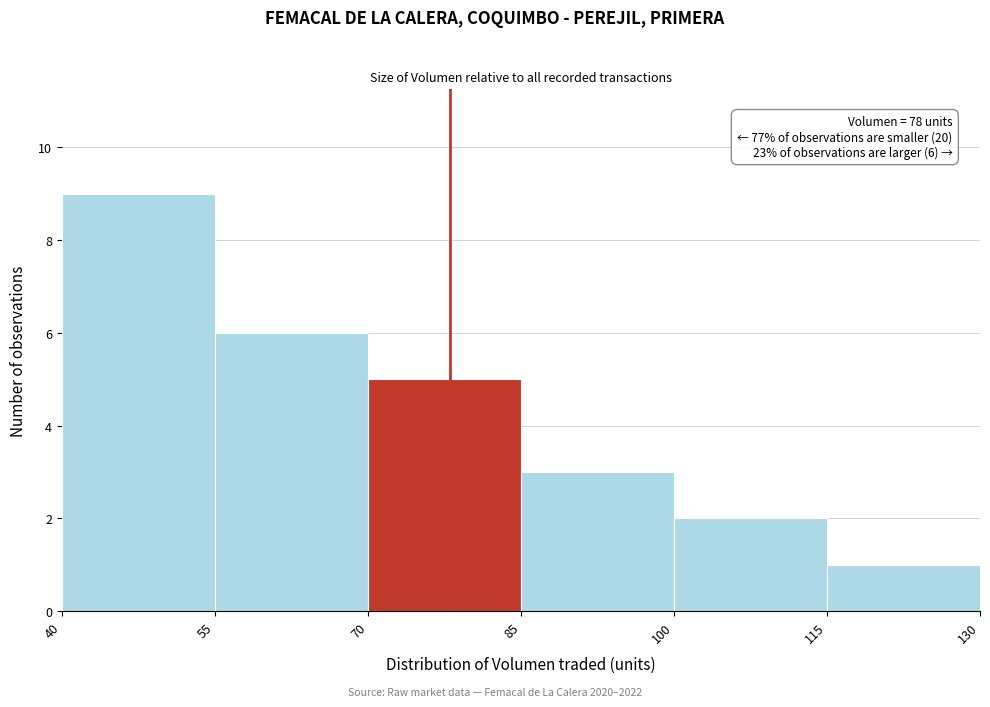

Which range on the x-axis has the tallest bar?

40 to 55